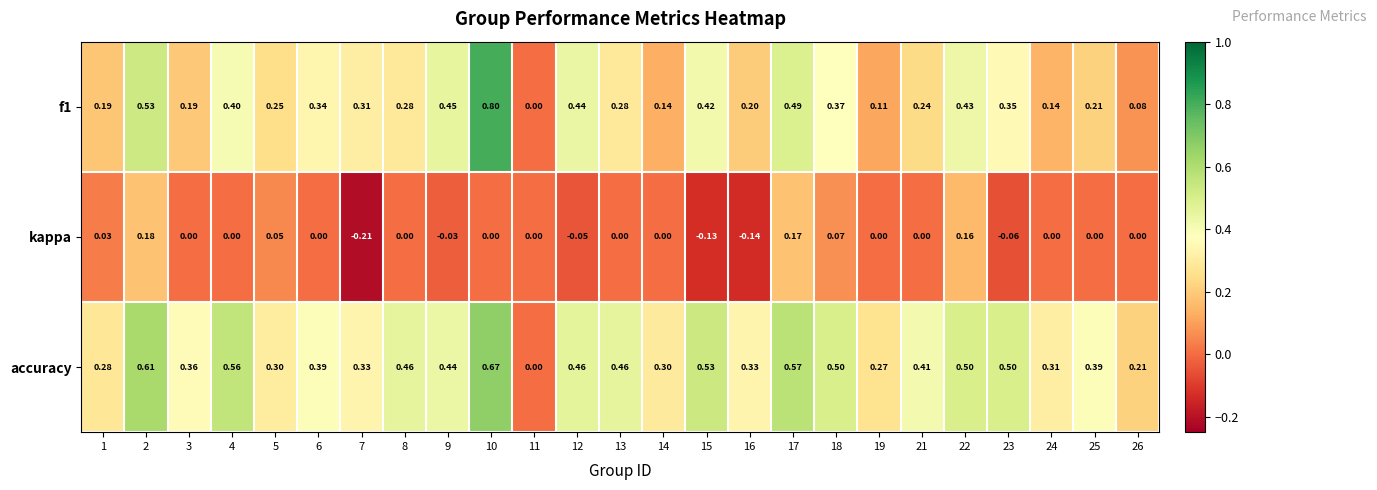

Is the value of f1 at 13 greater than the value of accuracy at 8?

No